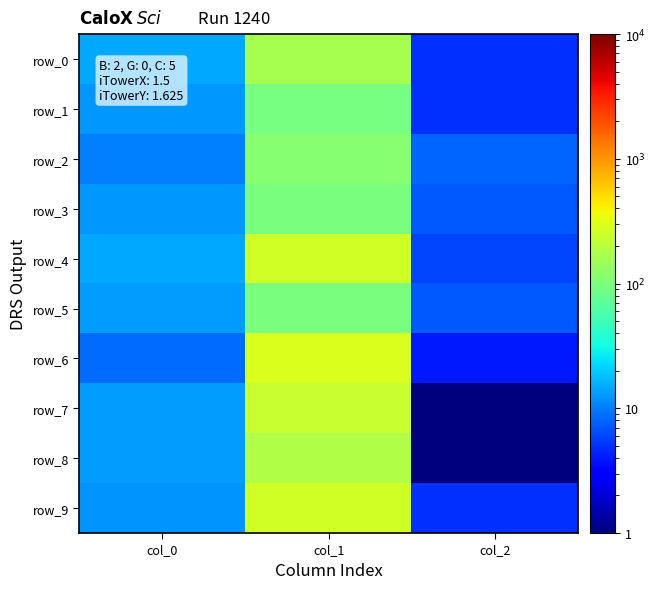

Which has a higher value, col_0 or col_1?

col_1